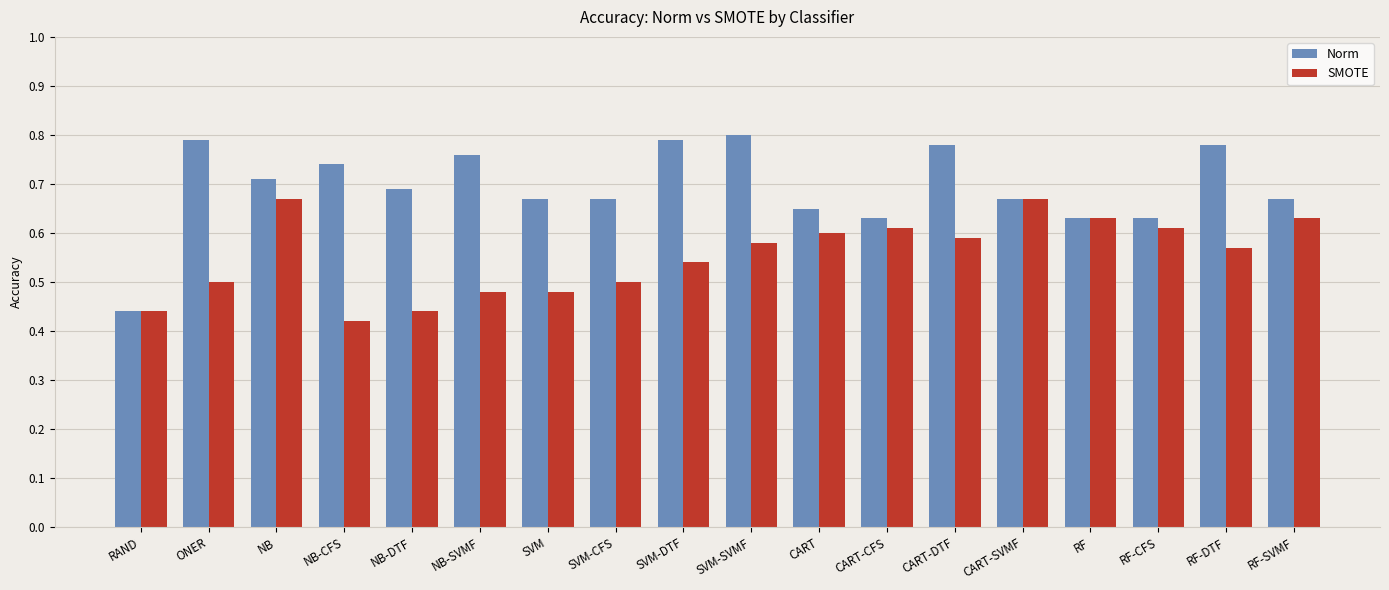

How many SMOTE values are between 0 and 1?

18